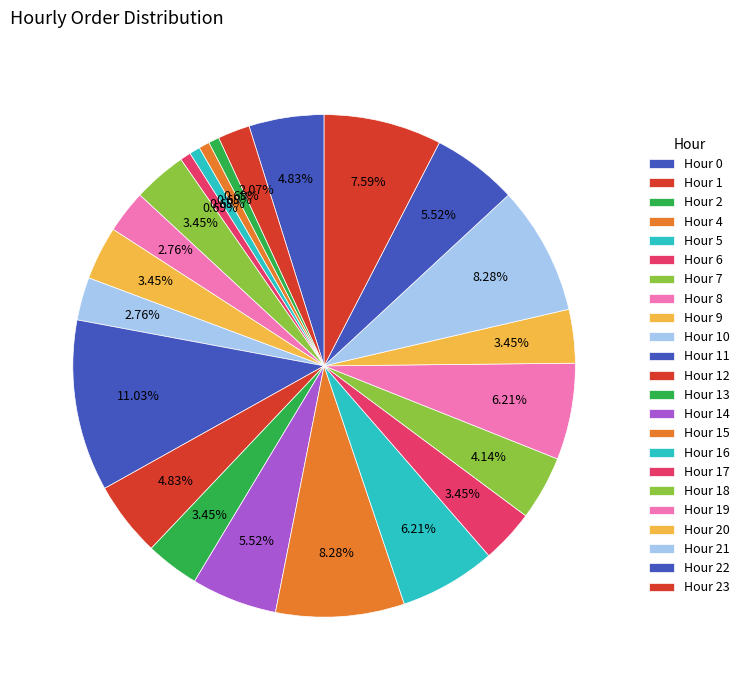

Count the number of slices in the pie.

23